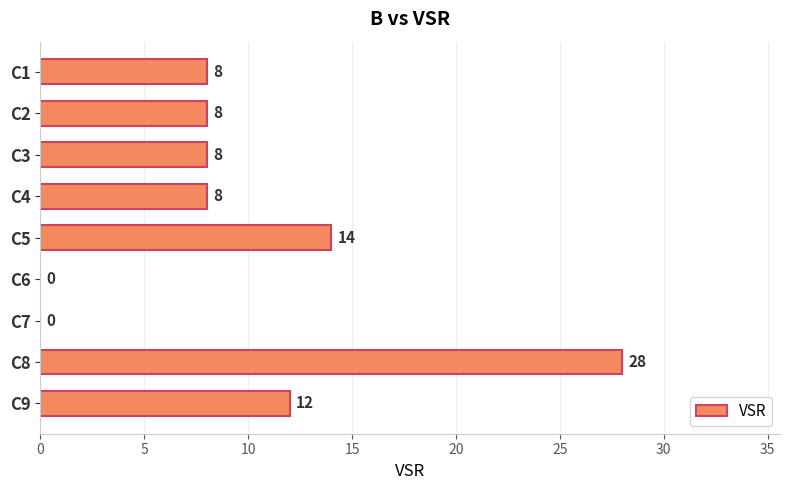

The value at C3 is 5. True or false?

False